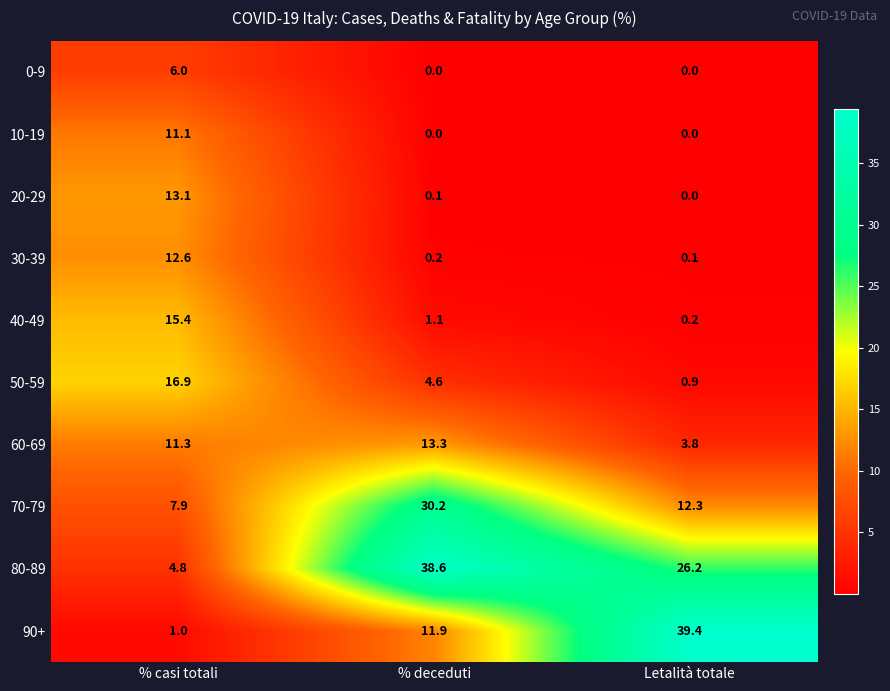

What is the difference between the highest and lowest values at Letalità totale?

39.4